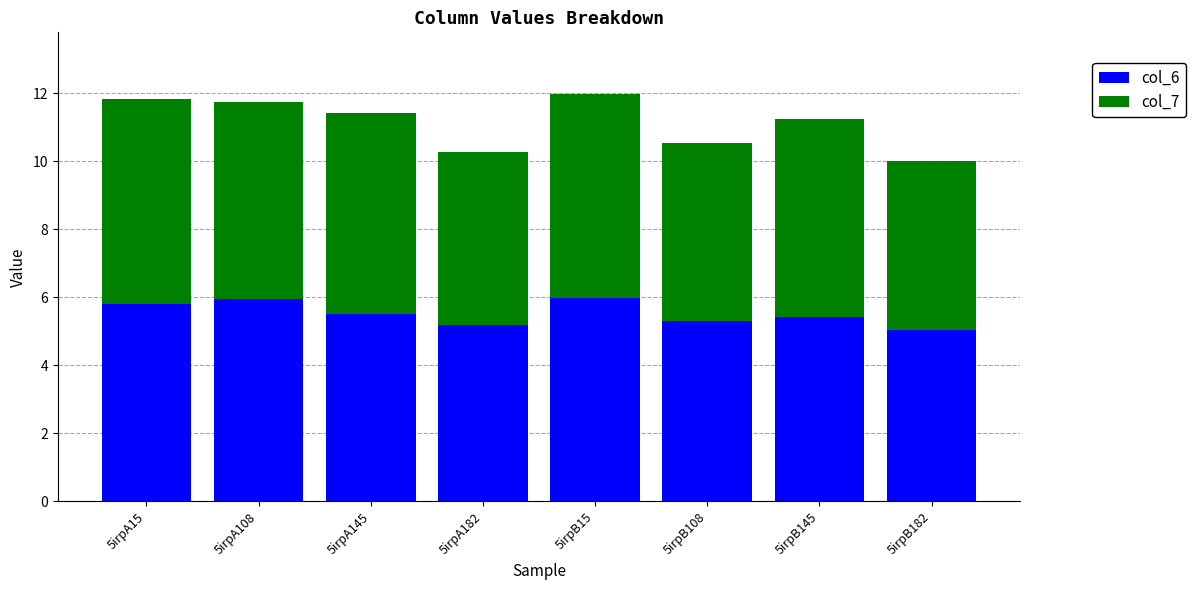

How many bars are there in total?

8